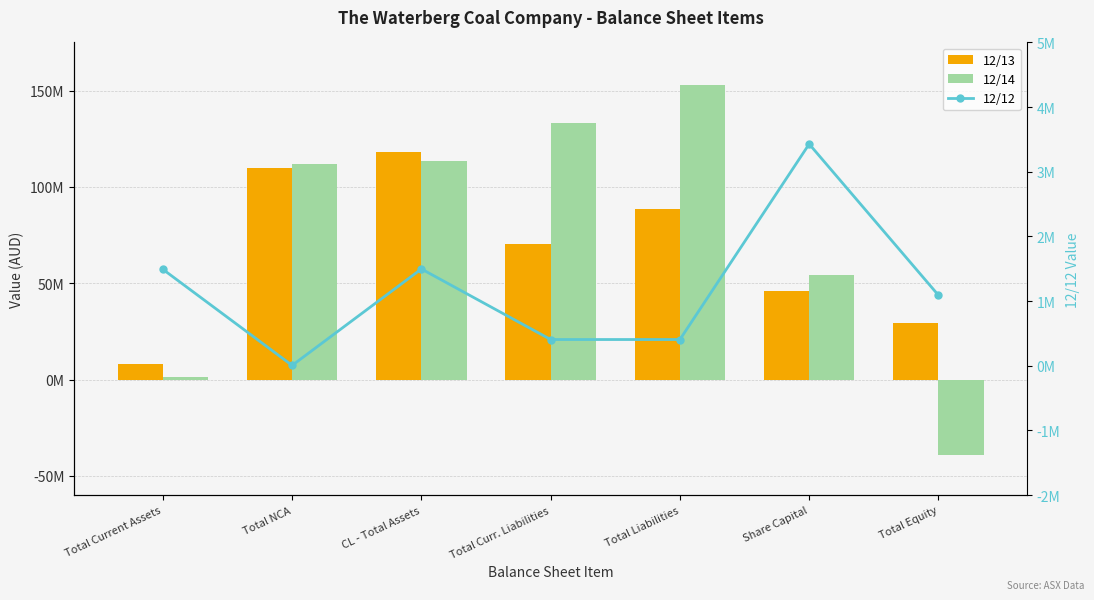

Reading left to right, list all the values displayed in this chart.

12/13: Total Current Assets=7999160	Total NCA=109999372	CL - Total Assets=117998532	Total Curr. Liabilities=70137782	Total Liabilities=88709937	Share Capital=46126645	Total Equity=29288595
12/14: Total Current Assets=1533728	Total NCA=112018890	CL - Total Assets=113552618	Total Curr. Liabilities=133033036	Total Liabilities=152763351	Share Capital=54099744	Total Equity=-39210733
12/12: Total Current Assets=1491309	Total NCA=5838	CL - Total Assets=1497147	Total Curr. Liabilities=406095	Total Liabilities=406095	Share Capital=3429207	Total Equity=1091052